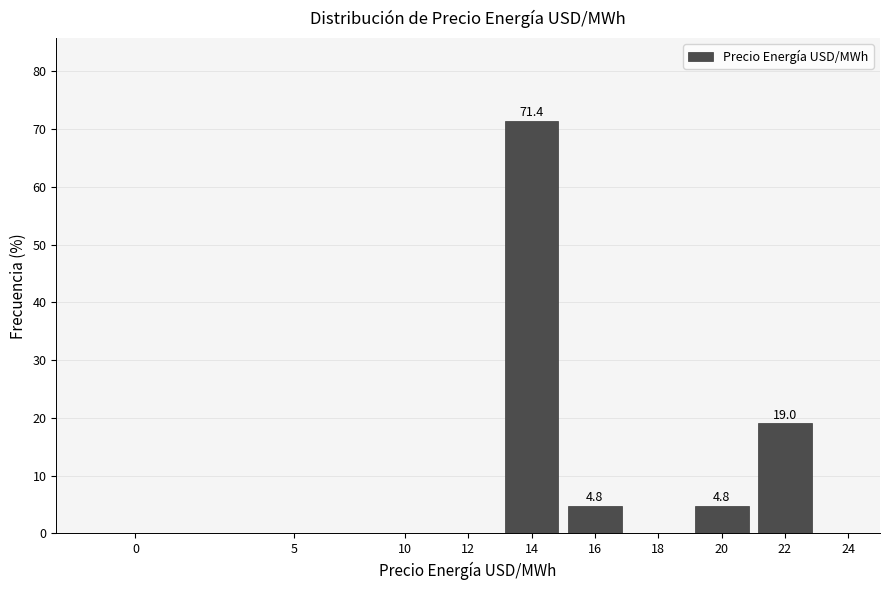

Reading right to left, transcribe all the data shown in this chart.

24=0.0	22=19.0	20=4.8	18=0.0	16=4.8	14=71.4	12=0.0	10=0.0	5=0.0	0=0.0